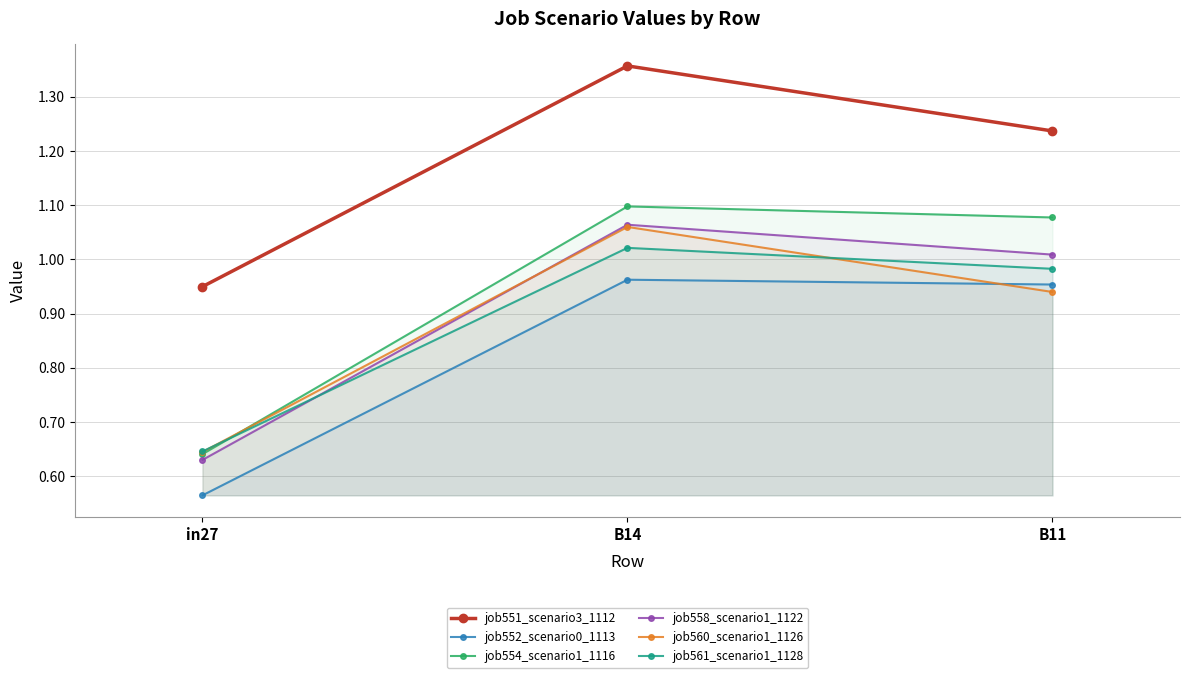

Reading left to right, what are all the values shown in this chart?

job551_scenario3_1112: in27=0.9	B14=1.4	B11=1.2
job552_scenario0_1113: in27=0.6	B14=1.0	B11=1.0
job554_scenario1_1116: in27=0.6	B14=1.1	B11=1.1
job558_scenario1_1122: in27=0.6	B14=1.1	B11=1.0
job560_scenario1_1126: in27=0.6	B14=1.1	B11=0.9
job561_scenario1_1128: in27=0.6	B14=1.0	B11=1.0